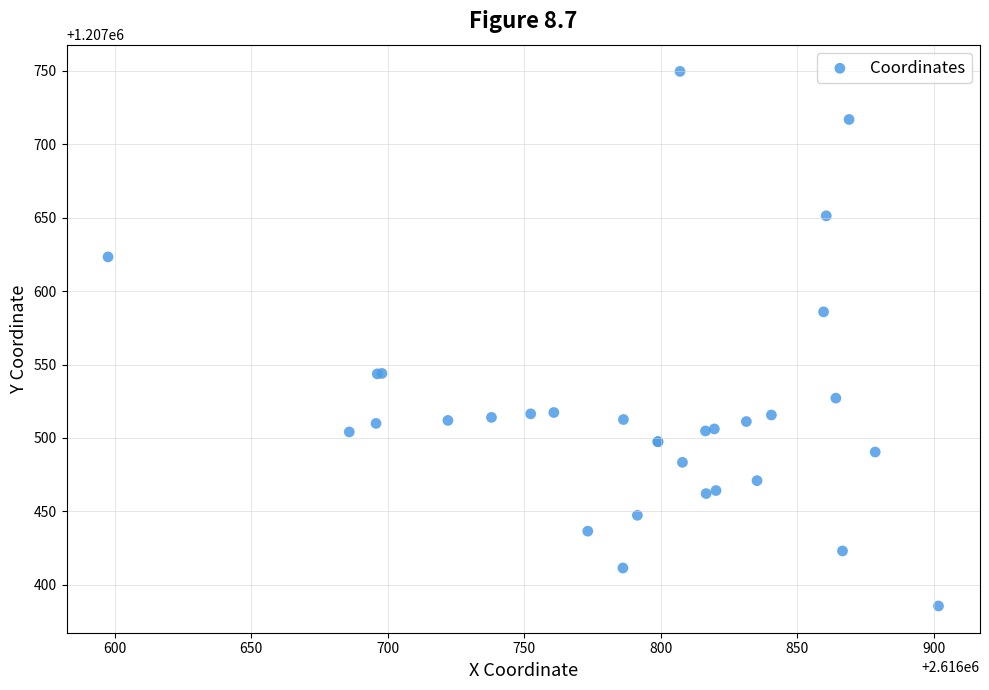

What Y value in the scatter plot is closest to 1207567?

1207585.9